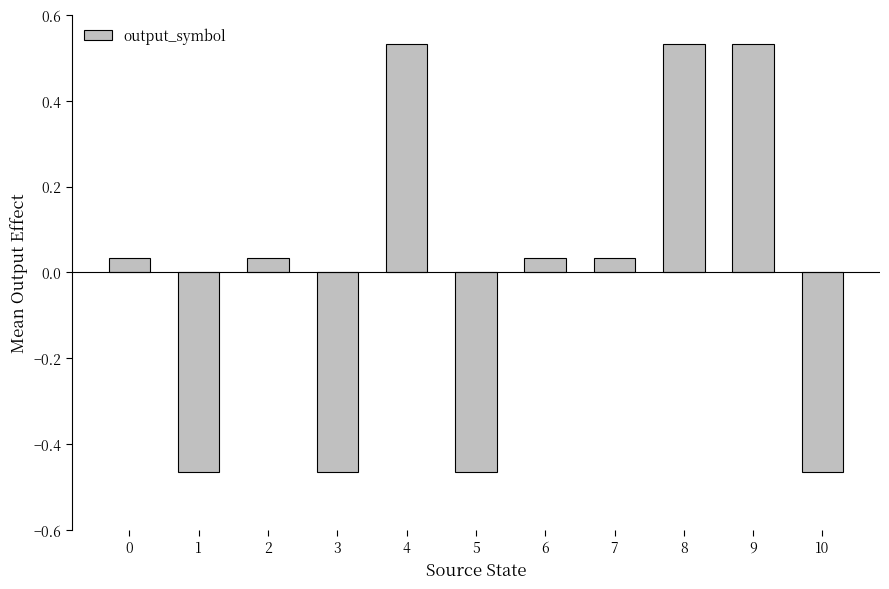

How many data points are above 0?

7